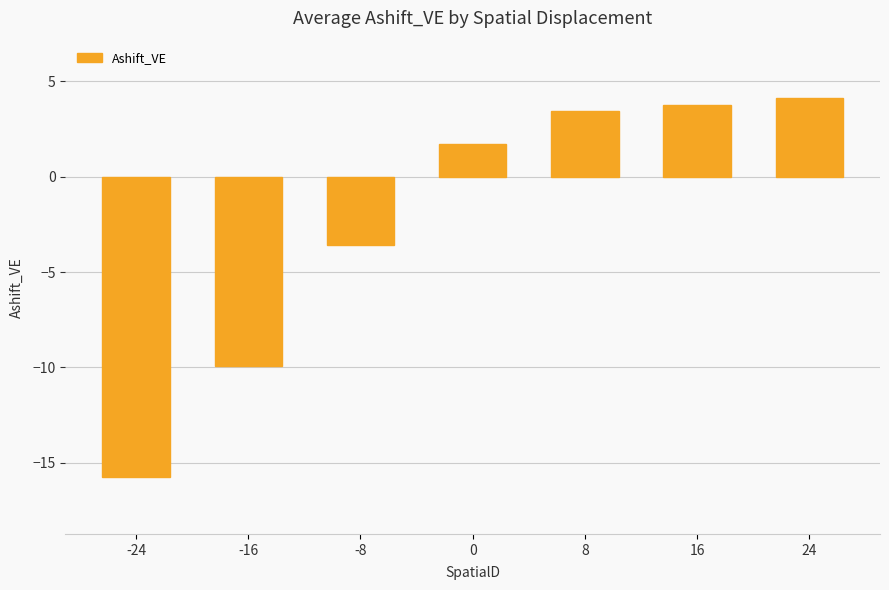

How many positive values are there?

4